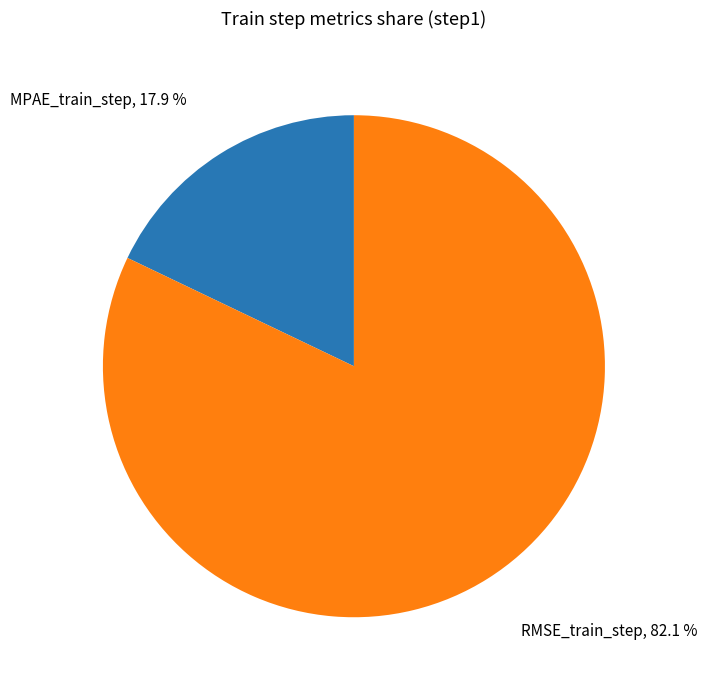

To the nearest percent, what is the average slice percentage?

50%